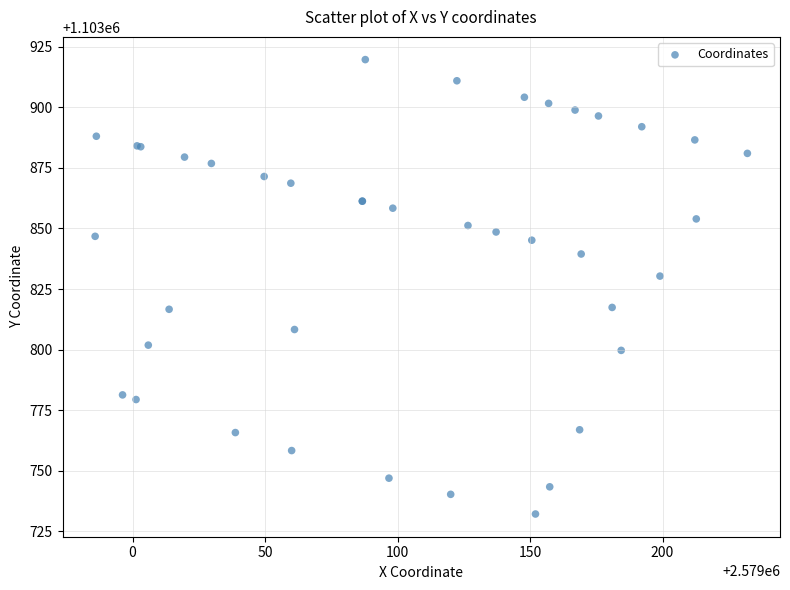

What Y value in the scatter plot is closest to 1103825?

1103830.3